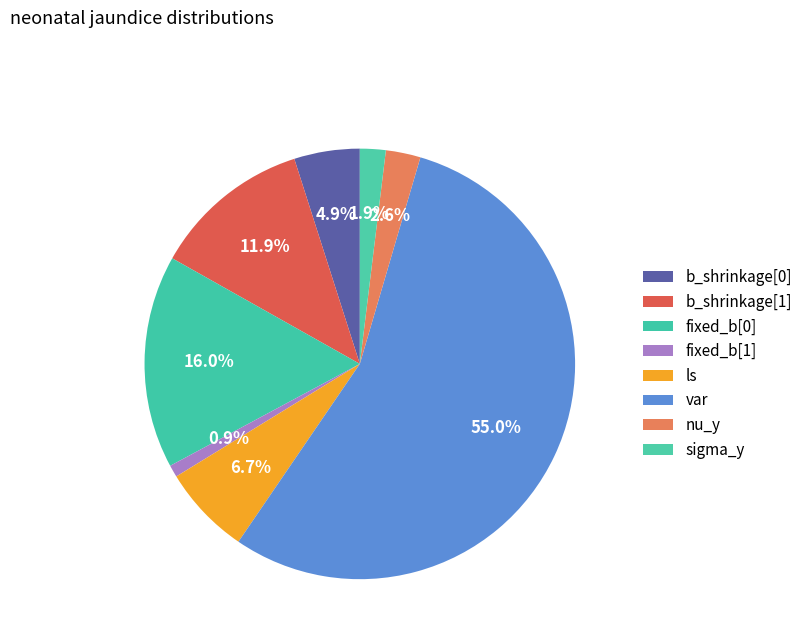

To the nearest percent, what is the difference between the fixed_b[0] and b_shrinkage[0] slice percentages?

11%